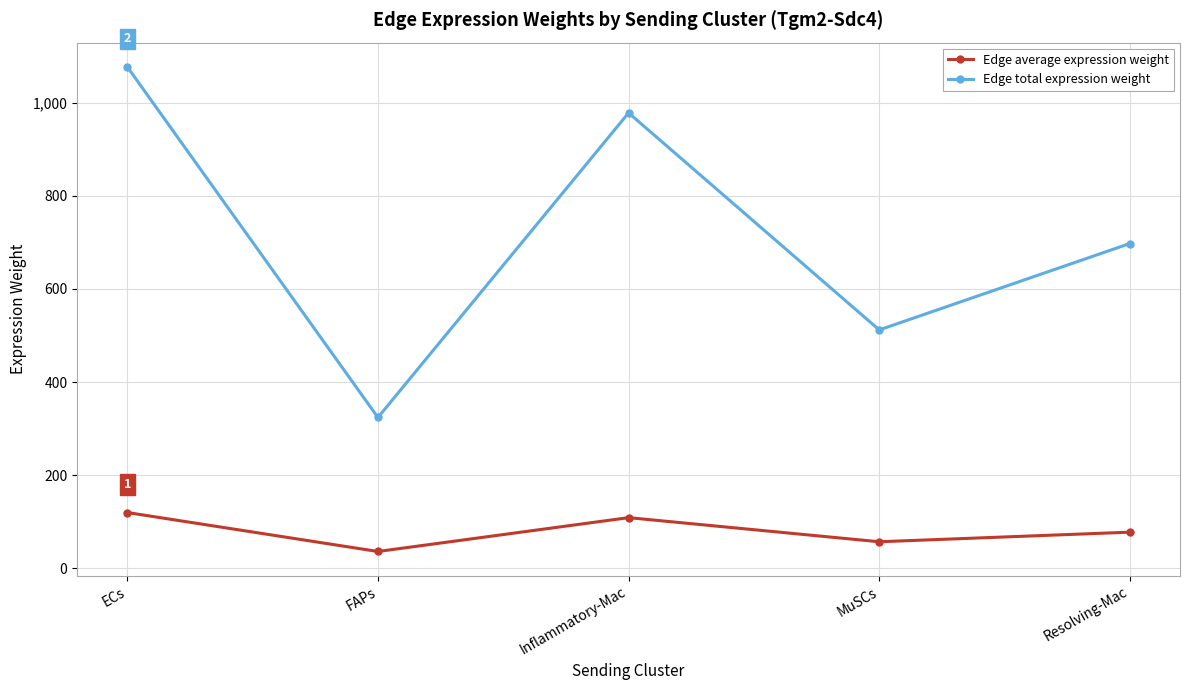

Which category has the lowest value in the Edge average expression weight series?

FAPs